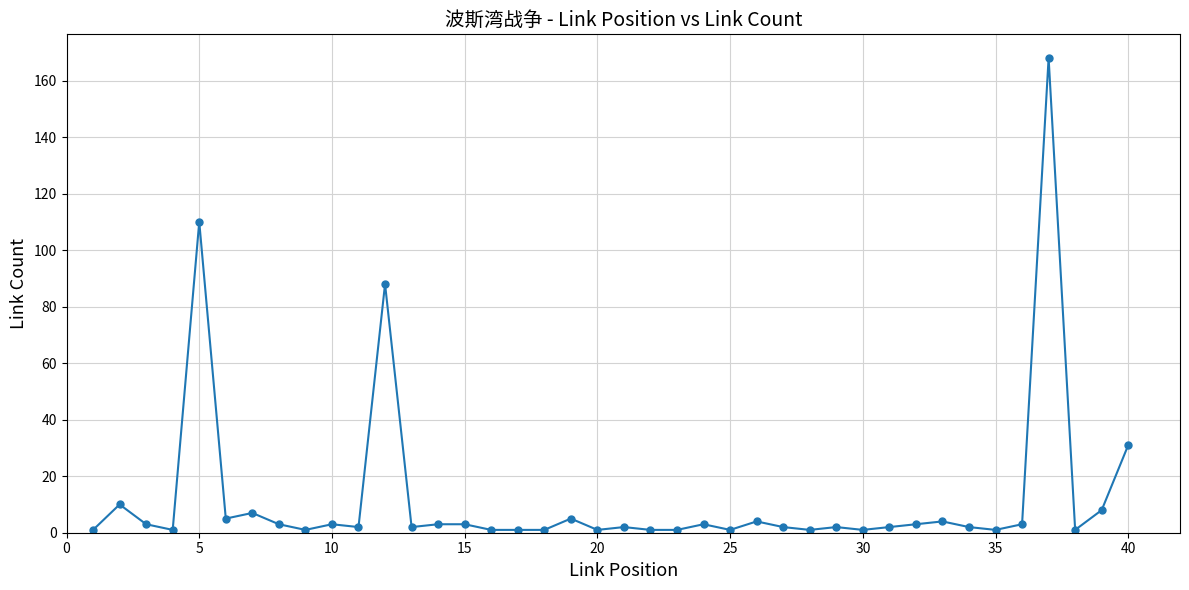

What is the maximum value shown in the chart?

168